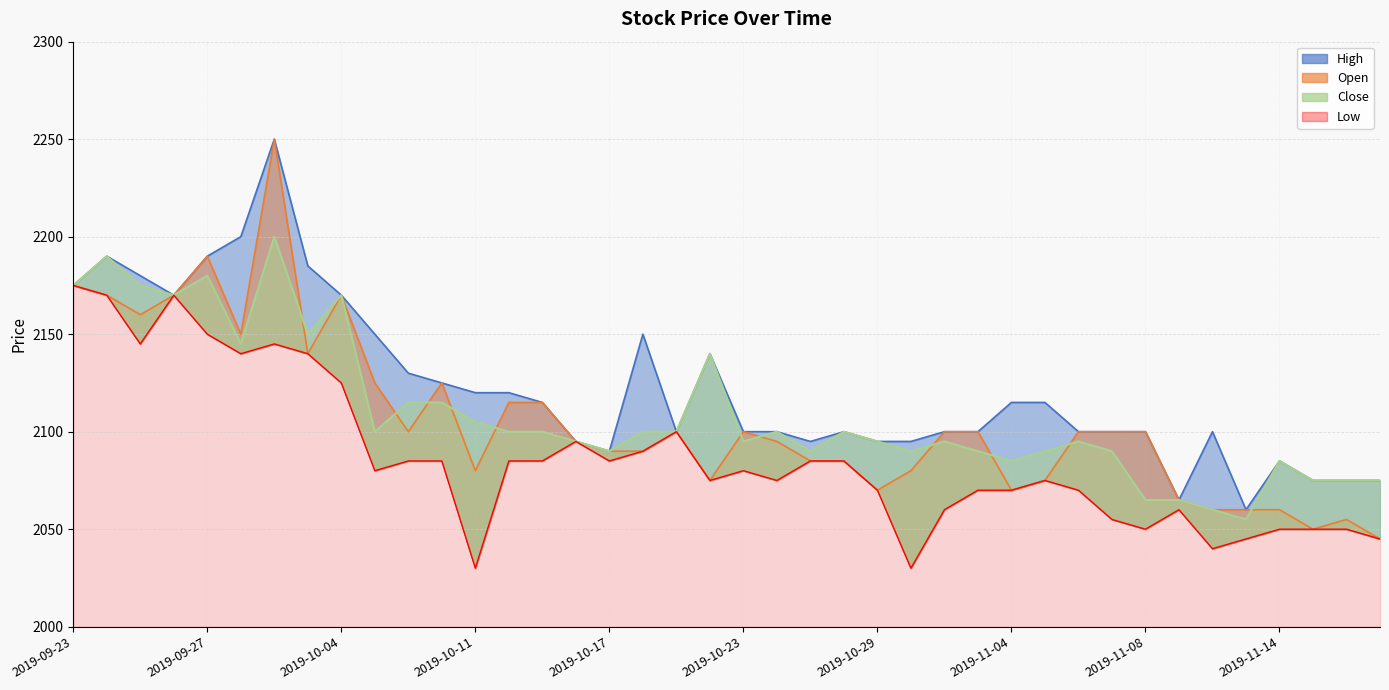

At how many categories does at least one series exceed 2117?

16